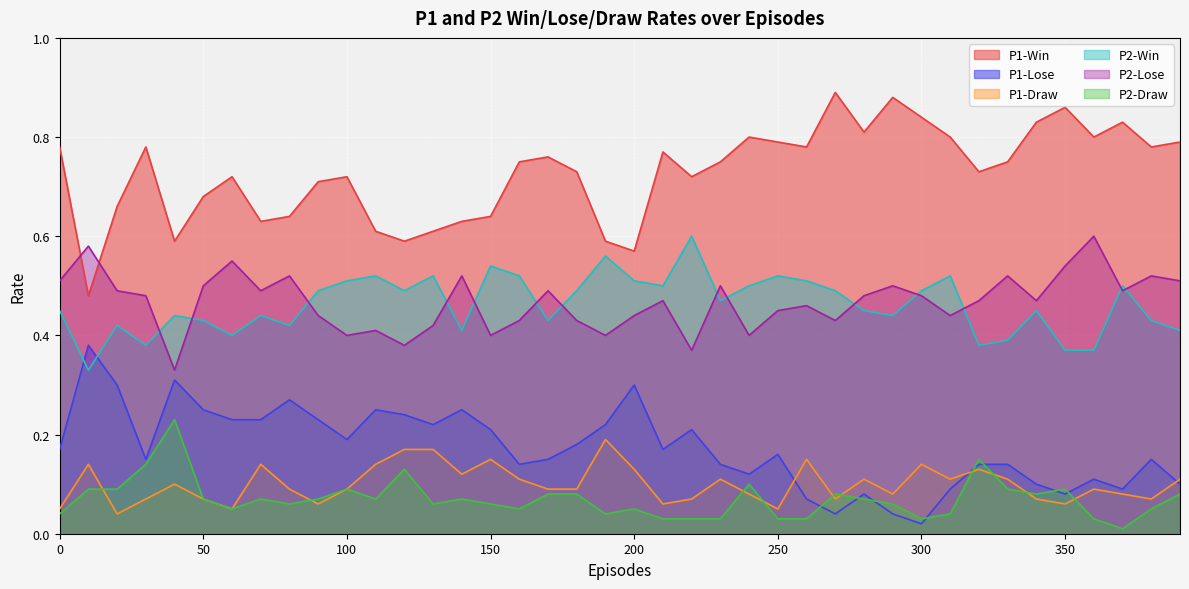

Count the P2-Win values in the range 0 to 1.

40